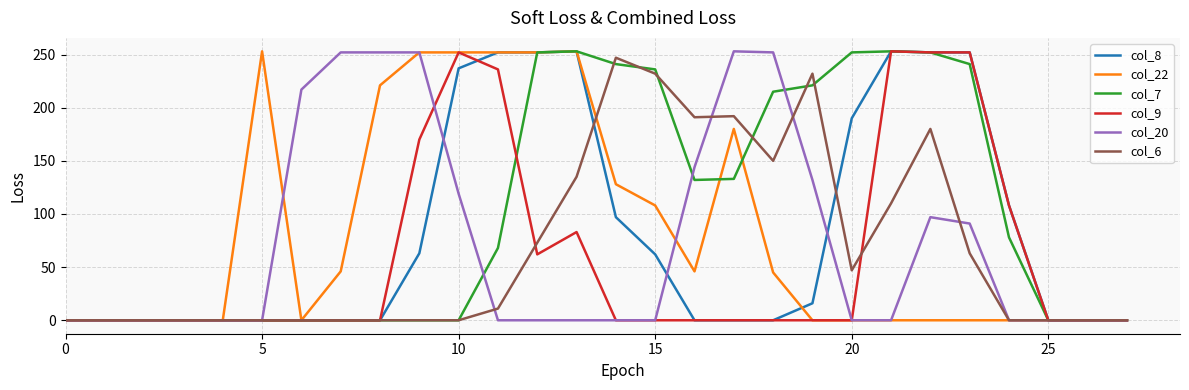

What is the maximum value shown in the chart?

253